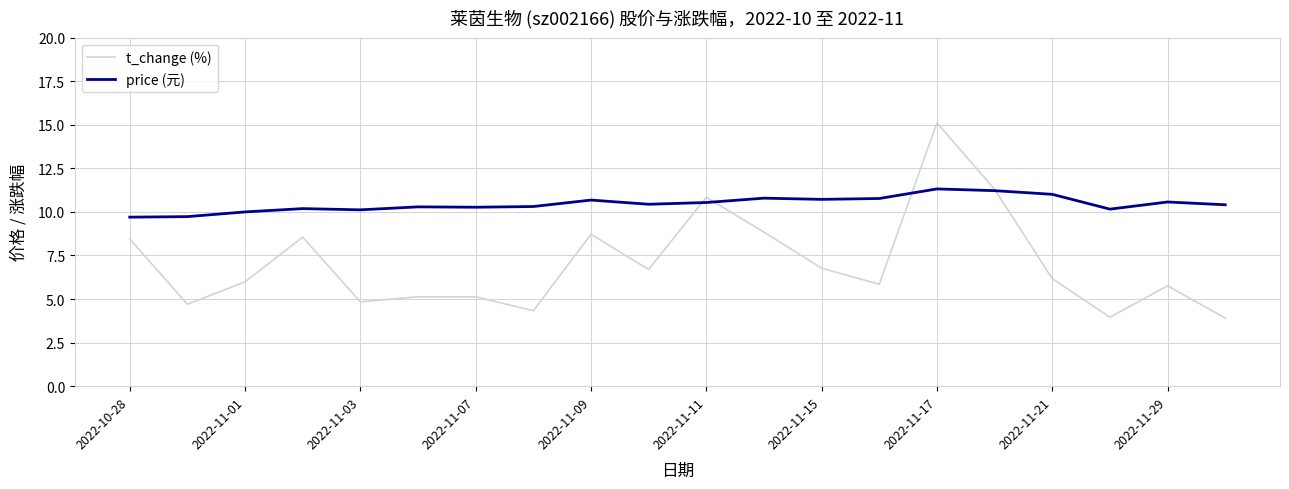

Which series has the widest spread of values?

t_change (%)